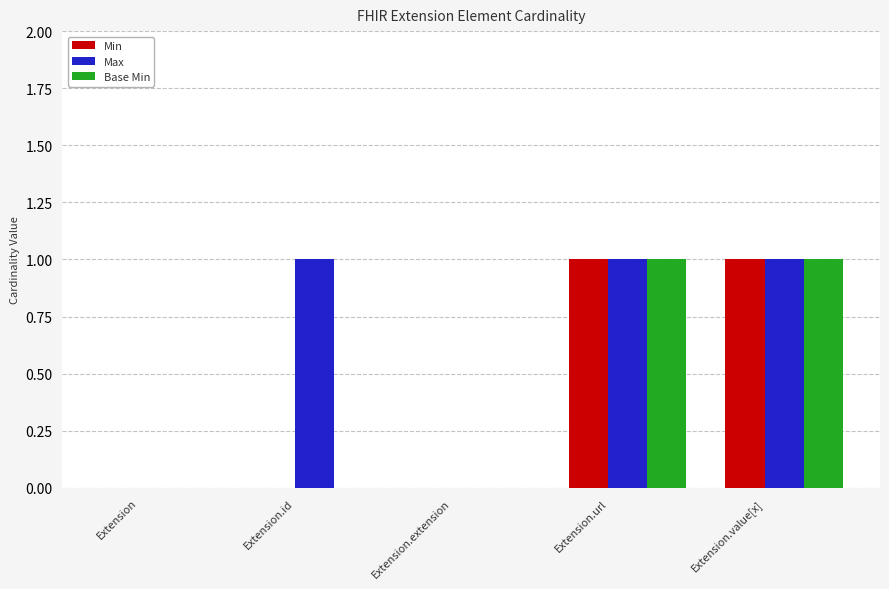

How many distinct data groups are displayed?

3